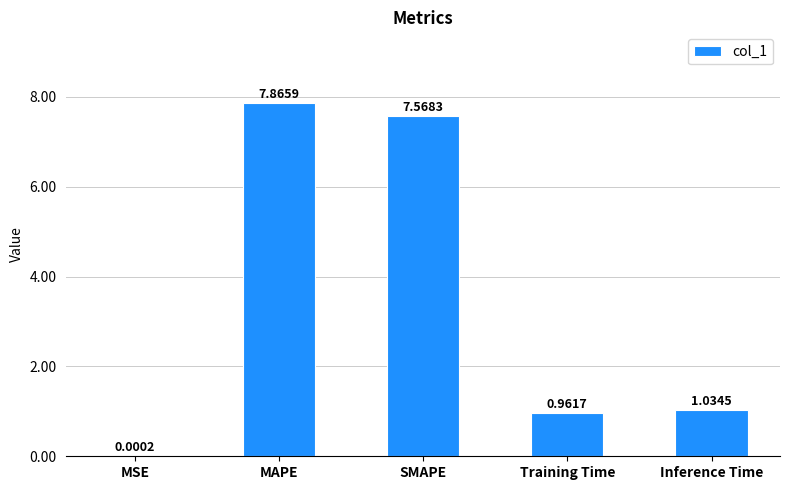

What is the sum of all values?

17.4